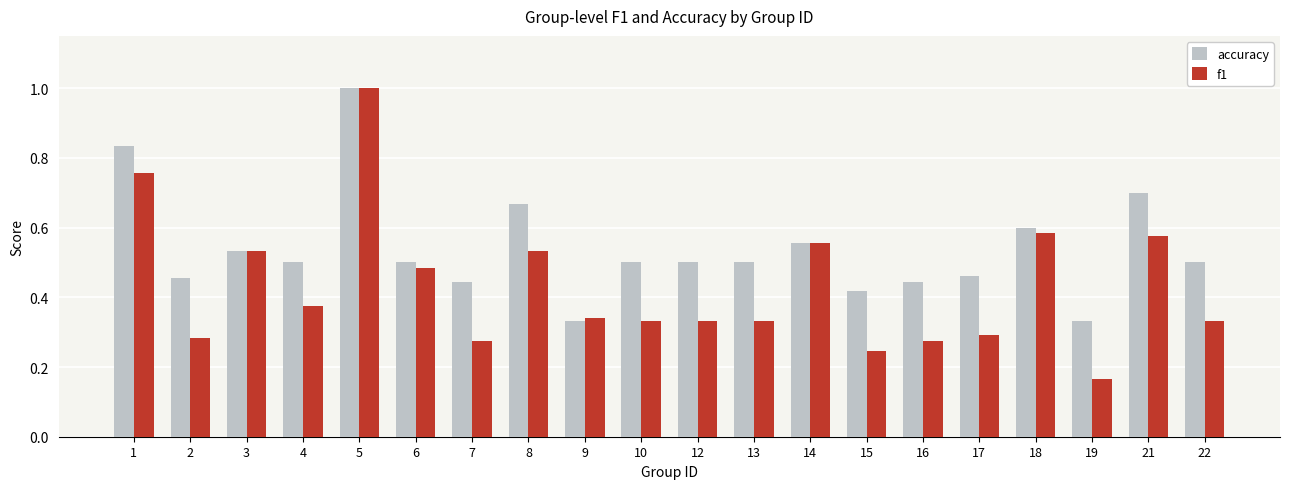

Count the f1 values in the range 0 to 1.

20